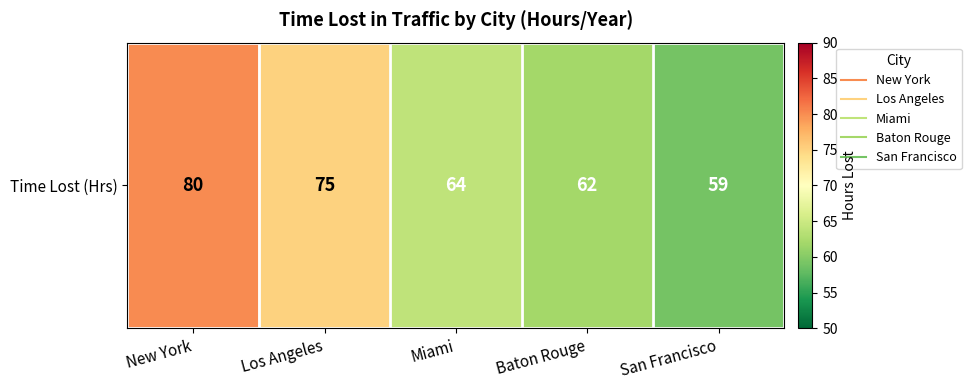

Between Los Angeles and New York, which is larger?

New York